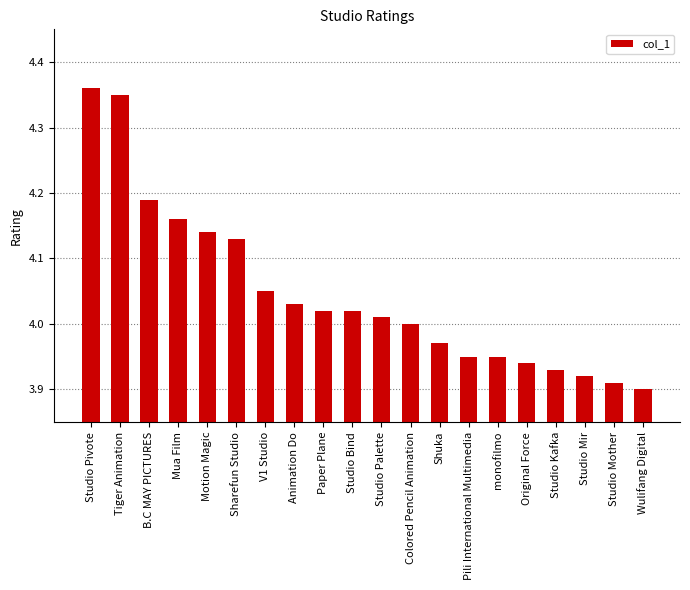

Where is the data nearest to the value 4?

Colored Pencil Animation